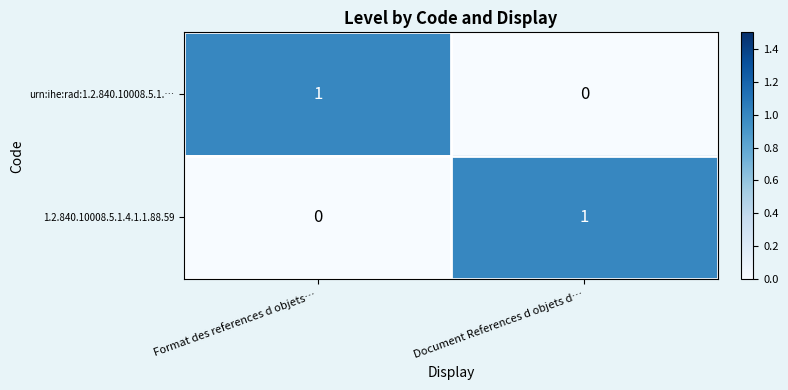

Rank the series at Document References d objets d… from lowest to highest value.

urn:ihe:rad:1.2.840.10008.5.1.…, 1.2.840.10008.5.1.4.1.1.88.59